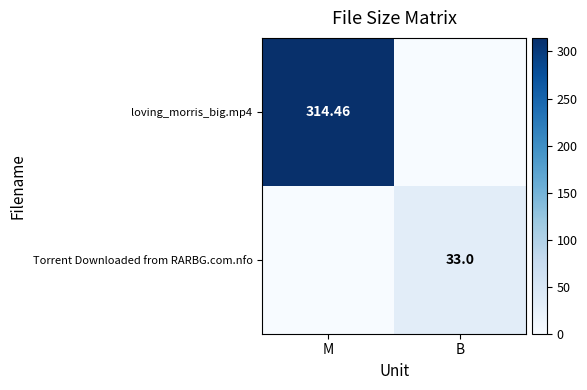

Is the value of loving_morris_big.mp4 at M greater than the value of Torrent Downloaded from RARBG.com.nfo at B?

Yes